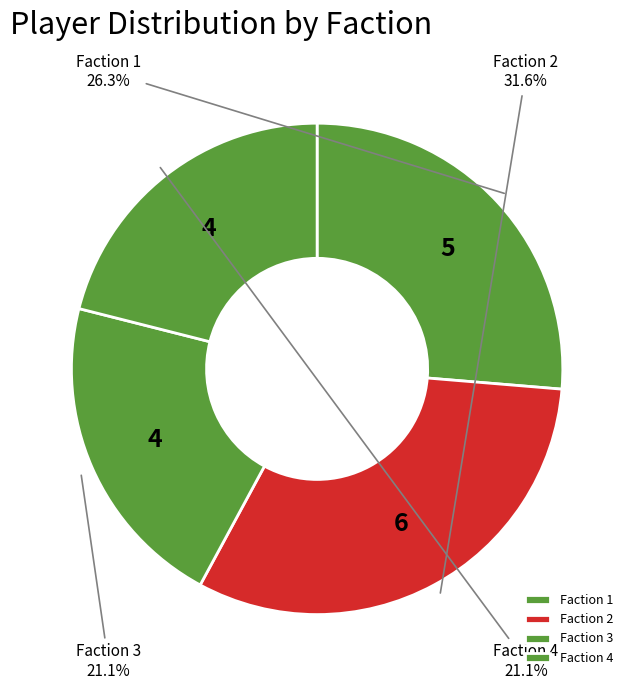

To the nearest percent, what is the average slice percentage?

25%